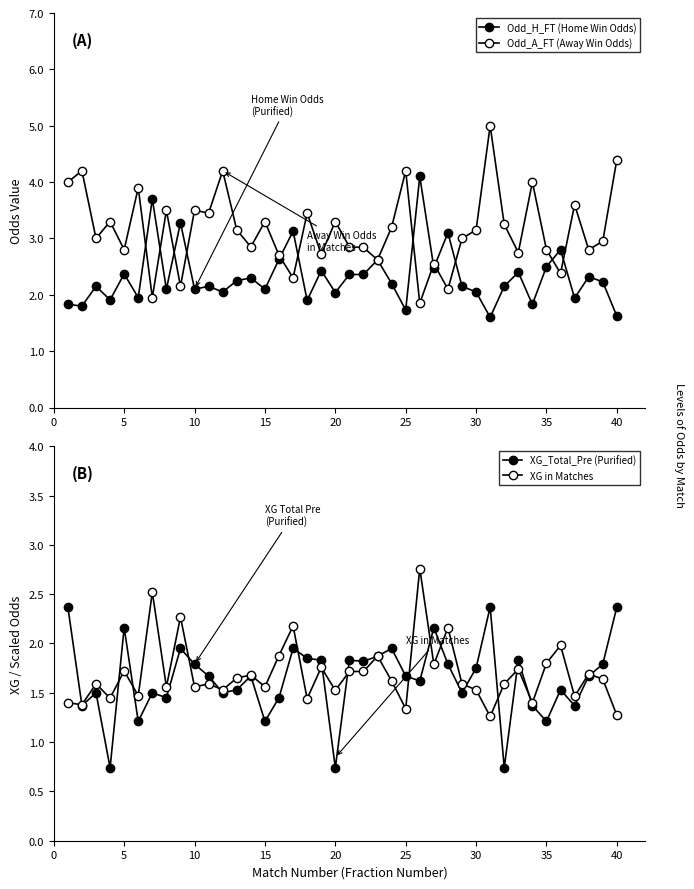

Reading left to right, extract all data points from this chart.

Odd_H_FT (Home Win Odds): 1.8	1.8	2.1	1.9	2.4	1.9	3.7	2.1	3.3	2.1	2.1	2.0	2.2	2.3	2.1	2.6	3.1	1.9	2.4	2.0	2.4	2.4	2.6	2.2	1.7	4.1	2.5	3.1	2.1	2.0	1.6	2.1	2.4	1.8	2.5	2.8	1.9	2.3	2.2	1.6
Odd_A_FT (Away Win Odds): 4.0	4.2	3.0	3.3	2.8	3.9	1.9	3.5	2.1	3.5	3.5	4.2	3.1	2.9	3.3	2.7	2.3	3.5	2.7	3.3	2.9	2.8	2.6	3.2	4.2	1.9	2.5	2.1	3.0	3.1	5.0	3.2	2.8	4.0	2.8	2.4	3.6	2.8	3.0	4.4
XG_Total_Pre (Purified): 2.4	1.4	1.5	0.7	2.2	1.2	1.5	1.4	1.9	1.8	1.7	1.5	1.5	1.7	1.2	1.4	1.9	1.9	1.8	0.7	1.8	1.8	1.9	1.9	1.7	1.6	2.2	1.8	1.5	1.8	2.4	0.7	1.8	1.4	1.2	1.5	1.4	1.7	1.8	2.4
XG in Matches: 1.4	1.4	1.6	1.4	1.7	1.5	2.5	1.6	2.3	1.6	1.6	1.5	1.6	1.7	1.6	1.9	2.2	1.4	1.8	1.5	1.7	1.7	1.9	1.6	1.3	2.8	1.8	2.2	1.6	1.5	1.3	1.6	1.7	1.4	1.8	2.0	1.5	1.7	1.6	1.3